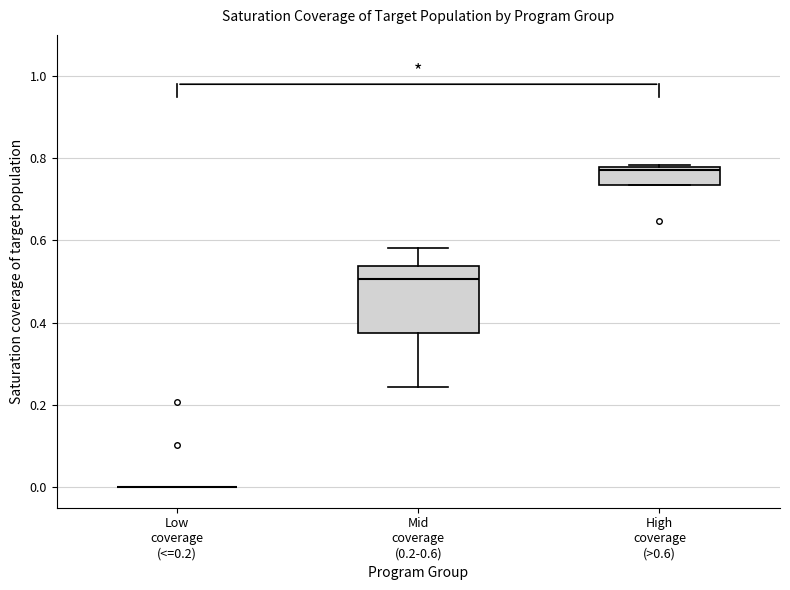

Reading left to right, transcribe this box plot: for each box, give where its median line is, the range the box spans, and where its two whiskers end, as read against the y-axis. The values are not printed on the chart, so give them approximately, as read against the axis.

Low coverage (<=0.2): box collapsed to a line at 0.00, whiskers 0.00 to 0.00
Mid coverage (0.2-0.6): median 0.50, box 0.38 to 0.54, whiskers 0.24 to 0.58
High coverage (>0.6): median 0.78 (just below the box's upper edge), box 0.74 to 0.78, whiskers 0.74 to 0.78